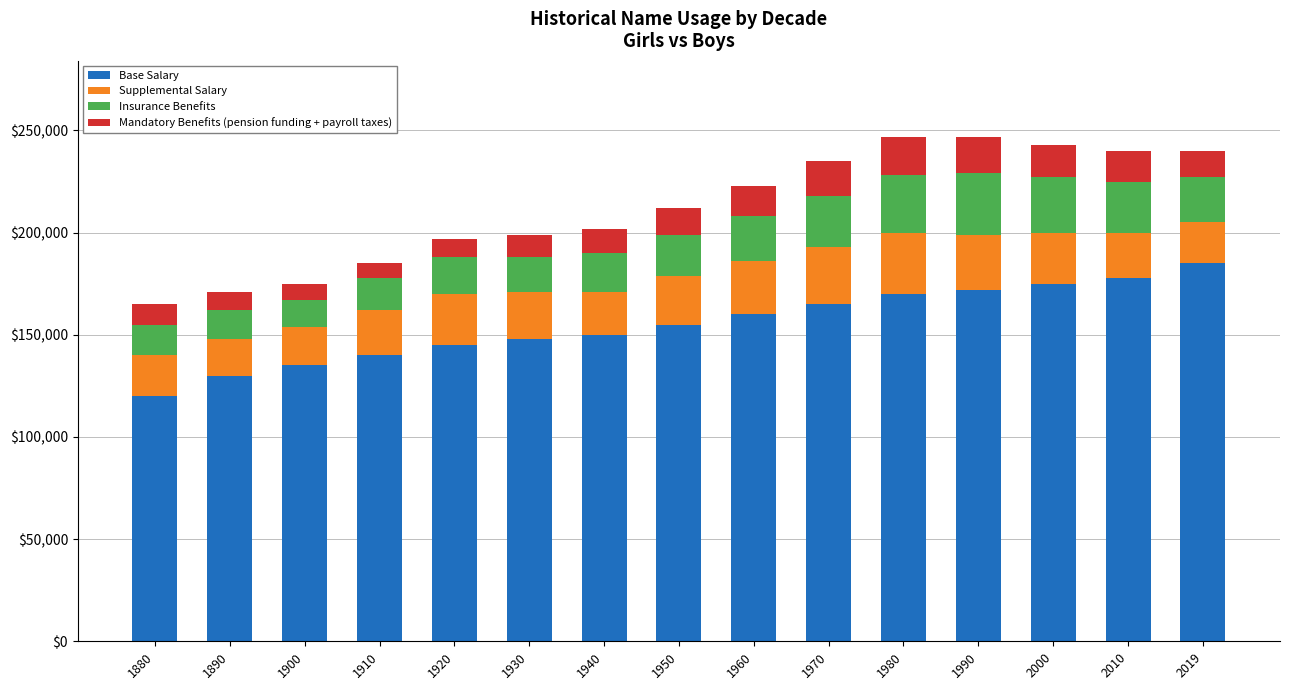

What is the minimum value for Base Salary?

120000